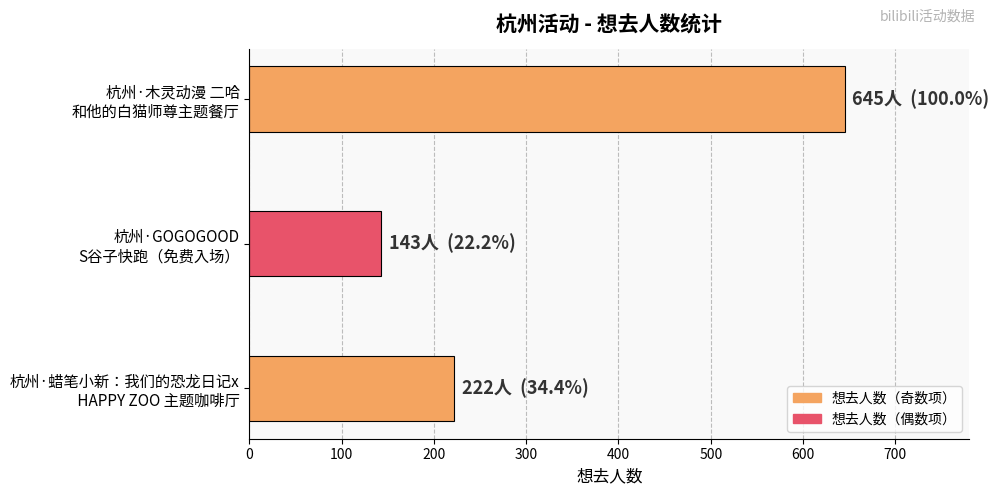

What is the maximum value shown in the chart?

645